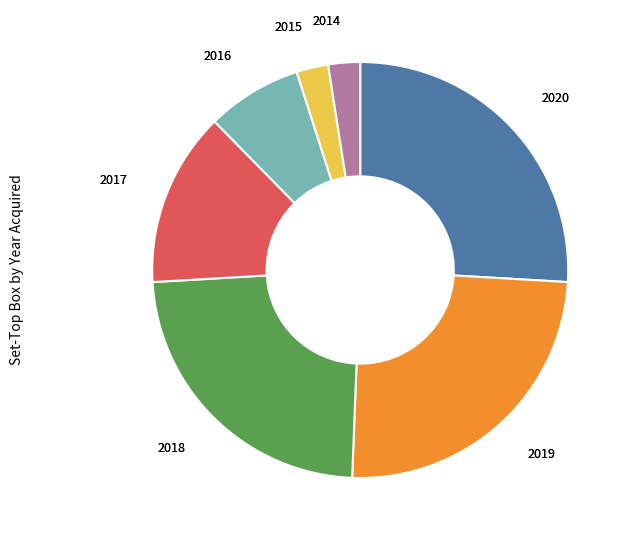

Does any single category account for the majority?

No